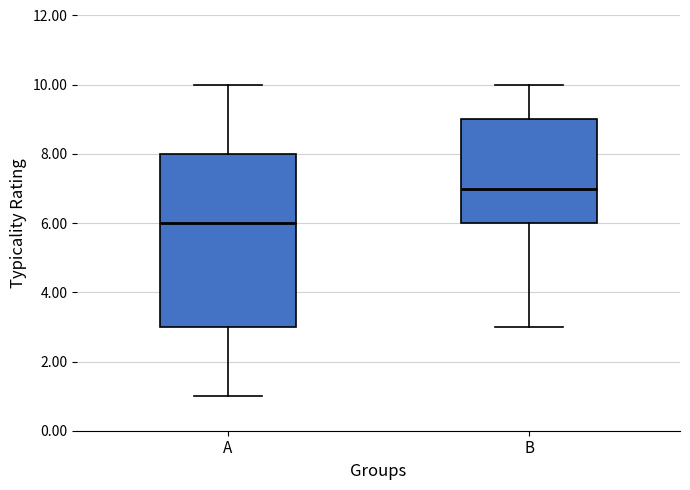

Which box's median line is the lowest?

A